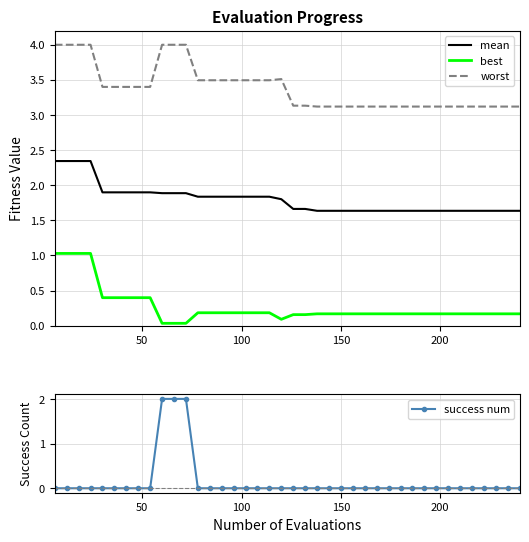

Reading right to left, transcribe all the data shown in this chart.

mean: 1.6	1.6	1.6	1.6	1.6	1.6	1.6	1.6	1.6	1.6	1.6	1.6	1.6	1.6	1.6	1.6	1.6	1.6	1.7	1.7	1.8	1.8	1.8	1.8	1.8	1.8	1.8	1.8	1.9	1.9	1.9	1.9	1.9	1.9	1.9	1.9	2.3	2.3	2.3	2.3
best: 0.2	0.2	0.2	0.2	0.2	0.2	0.2	0.2	0.2	0.2	0.2	0.2	0.2	0.2	0.2	0.2	0.2	0.2	0.2	0.2	0.1	0.2	0.2	0.2	0.2	0.2	0.2	0.2	0.0	0.0	0.0	0.4	0.4	0.4	0.4	0.4	1.0	1.0	1.0	1.0
worst: 3.1	3.1	3.1	3.1	3.1	3.1	3.1	3.1	3.1	3.1	3.1	3.1	3.1	3.1	3.1	3.1	3.1	3.1	3.1	3.1	3.5	3.5	3.5	3.5	3.5	3.5	3.5	3.5	4.0	4.0	4.0	3.4	3.4	3.4	3.4	3.4	4.0	4.0	4.0	4.0
success num: 0.0	0.0	0.0	0.0	0.0	0.0	0.0	0.0	0.0	0.0	0.0	0.0	0.0	0.0	0.0	0.0	0.0	0.0	0.0	0.0	0.0	0.0	0.0	0.0	0.0	0.0	0.0	0.0	2.0	2.0	2.0	0.0	0.0	0.0	0.0	0.0	0.0	0.0	0.0	0.0